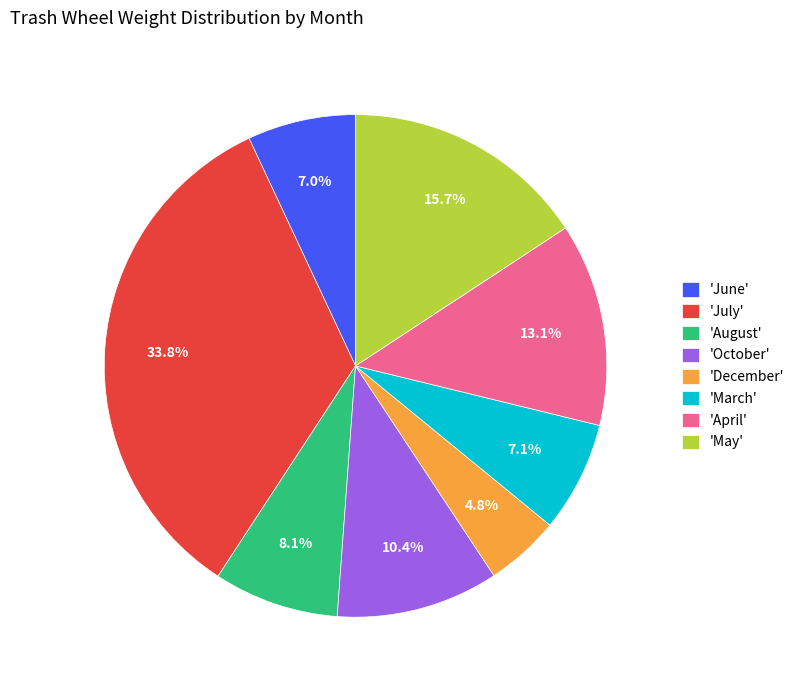

Does 'April' represent more than half of the total?

No